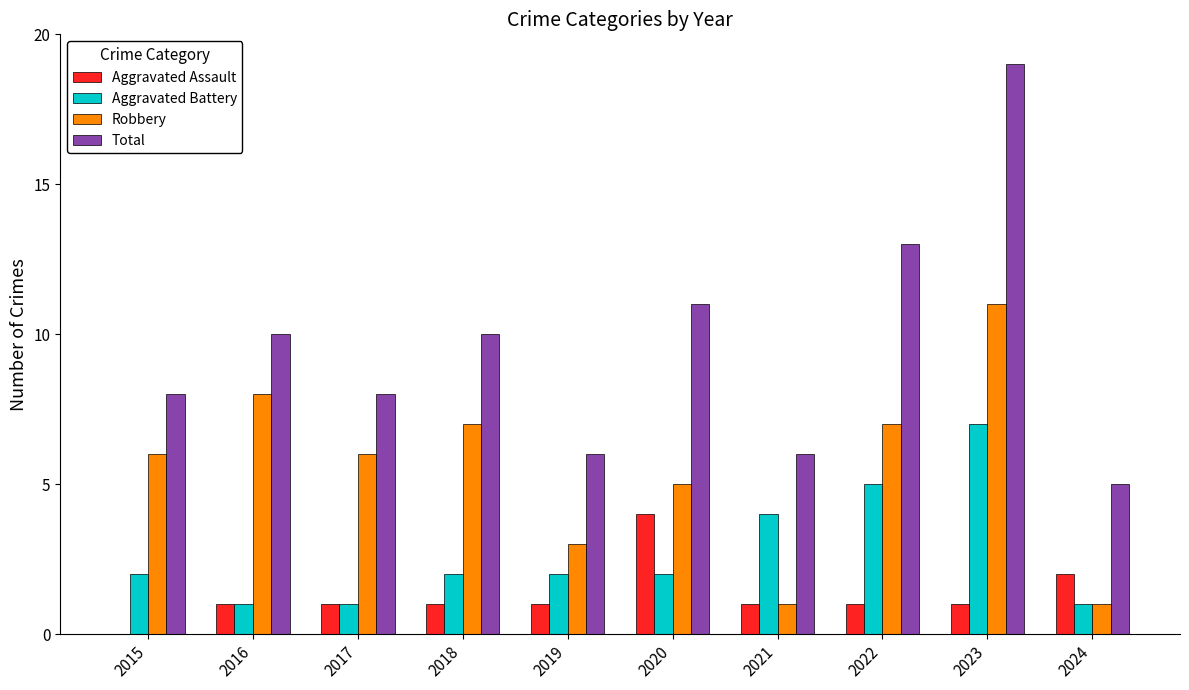

The Aggravated Assault series shows 0 at 2022. True or false?

False